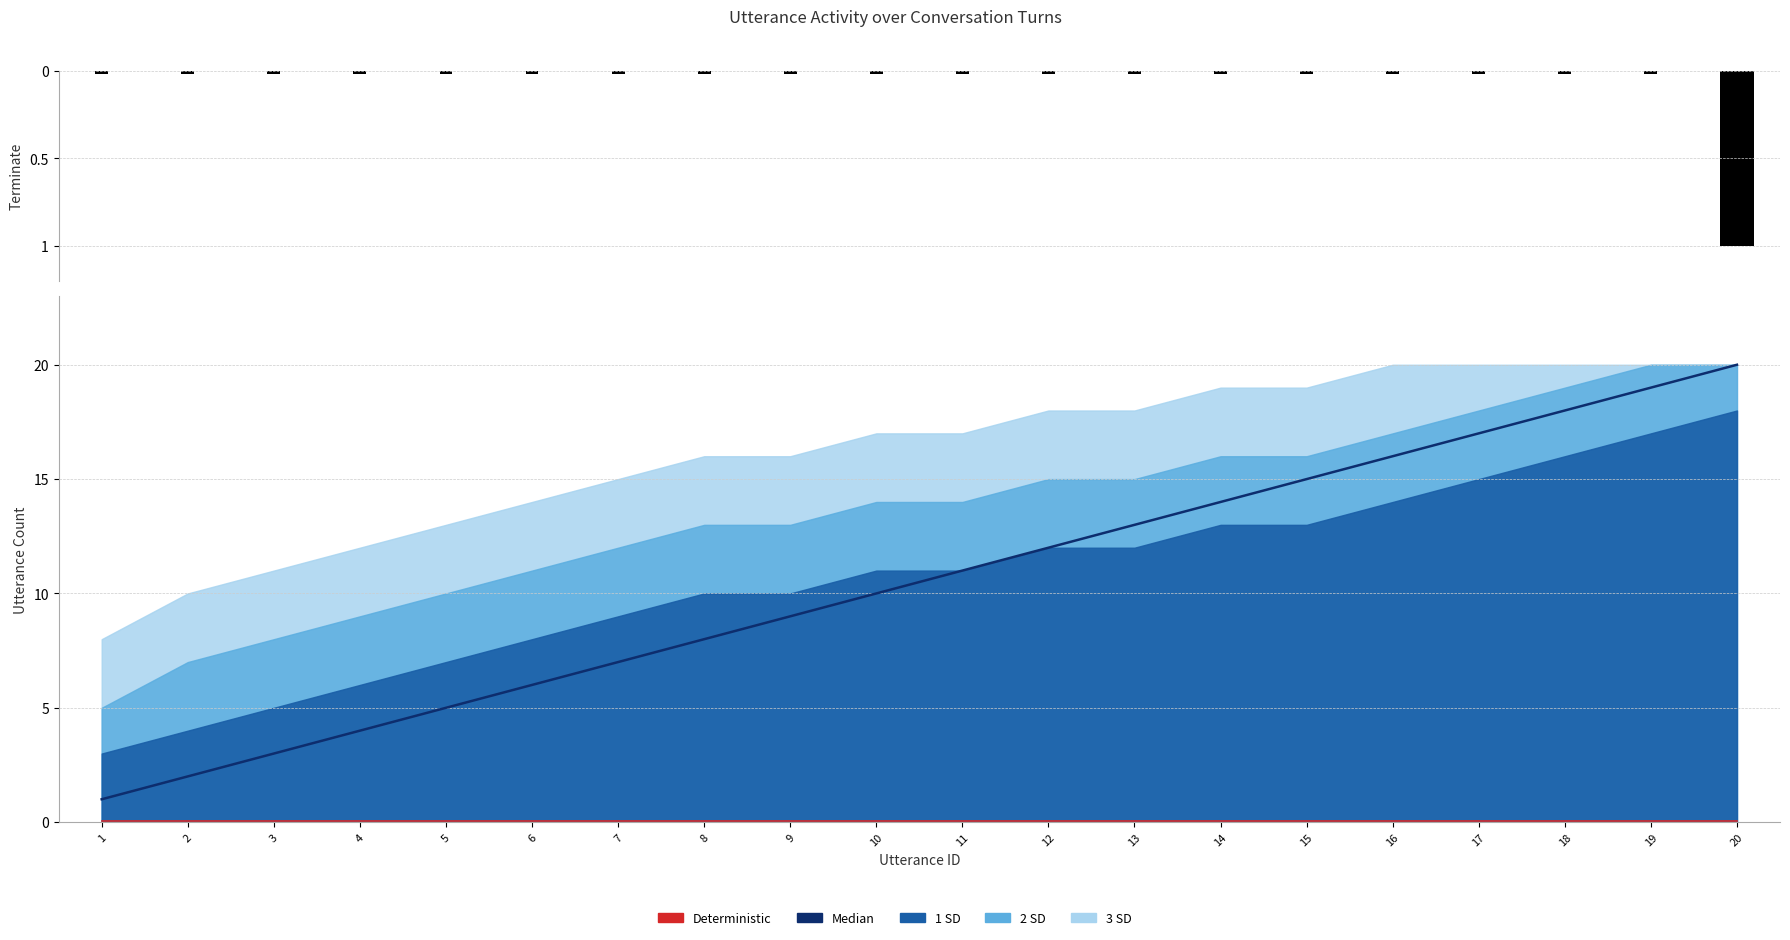

Read the Median value at 20.

20.0